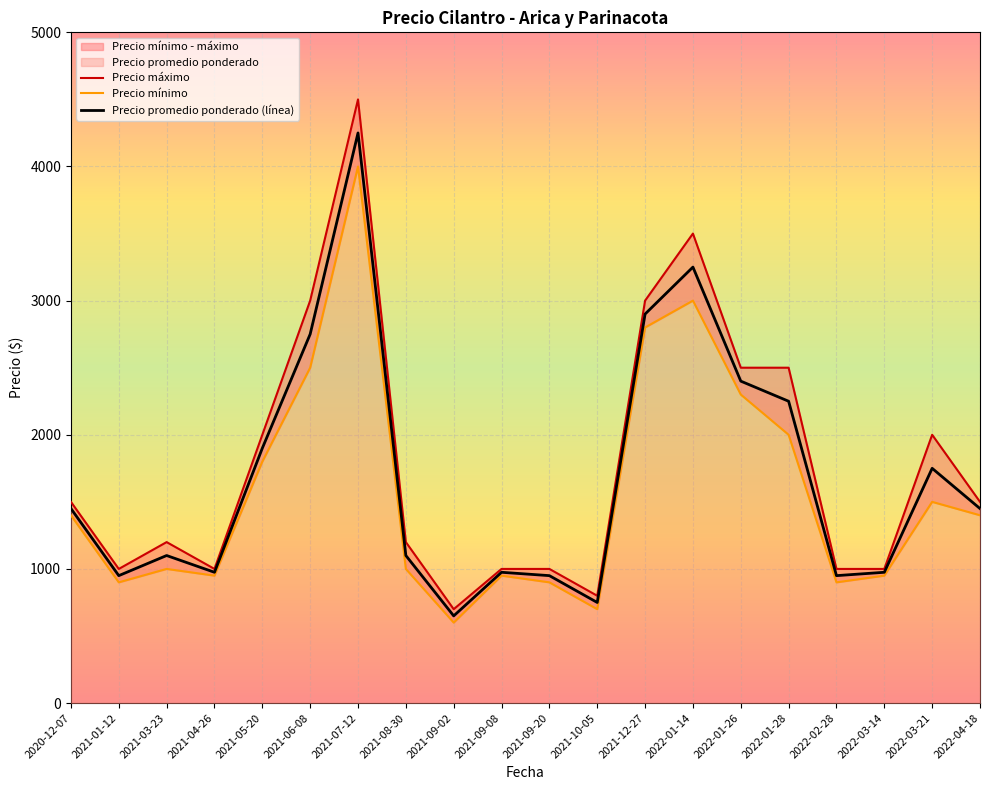

At how many categories does at least one series exceed 1554?

8